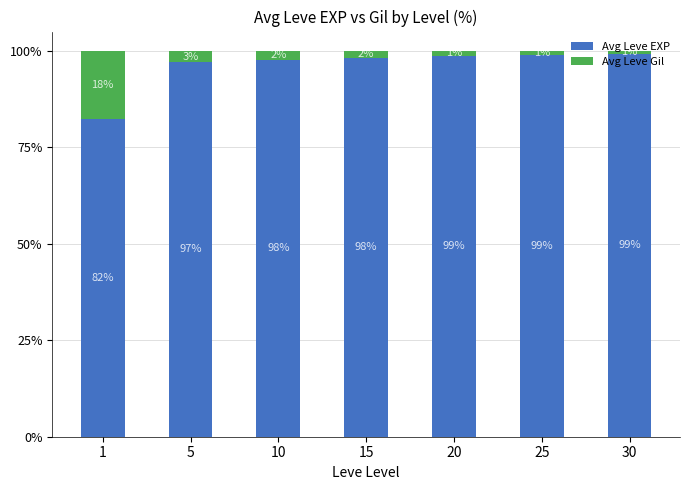

What is the total value across all series at 5?

100.0